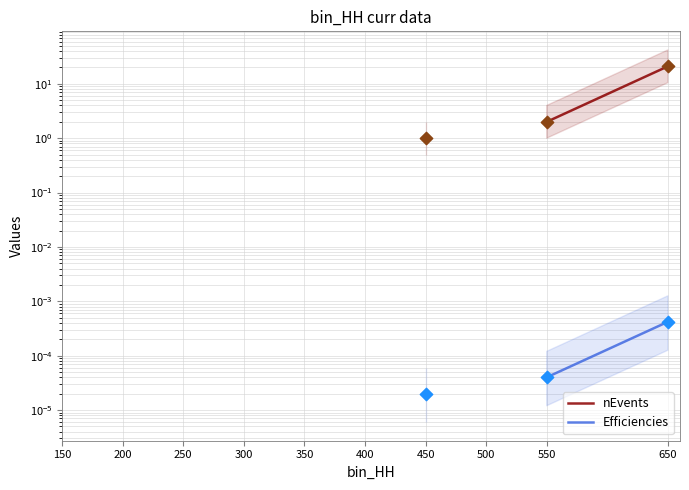

At which category is the sum across all series the highest?

650